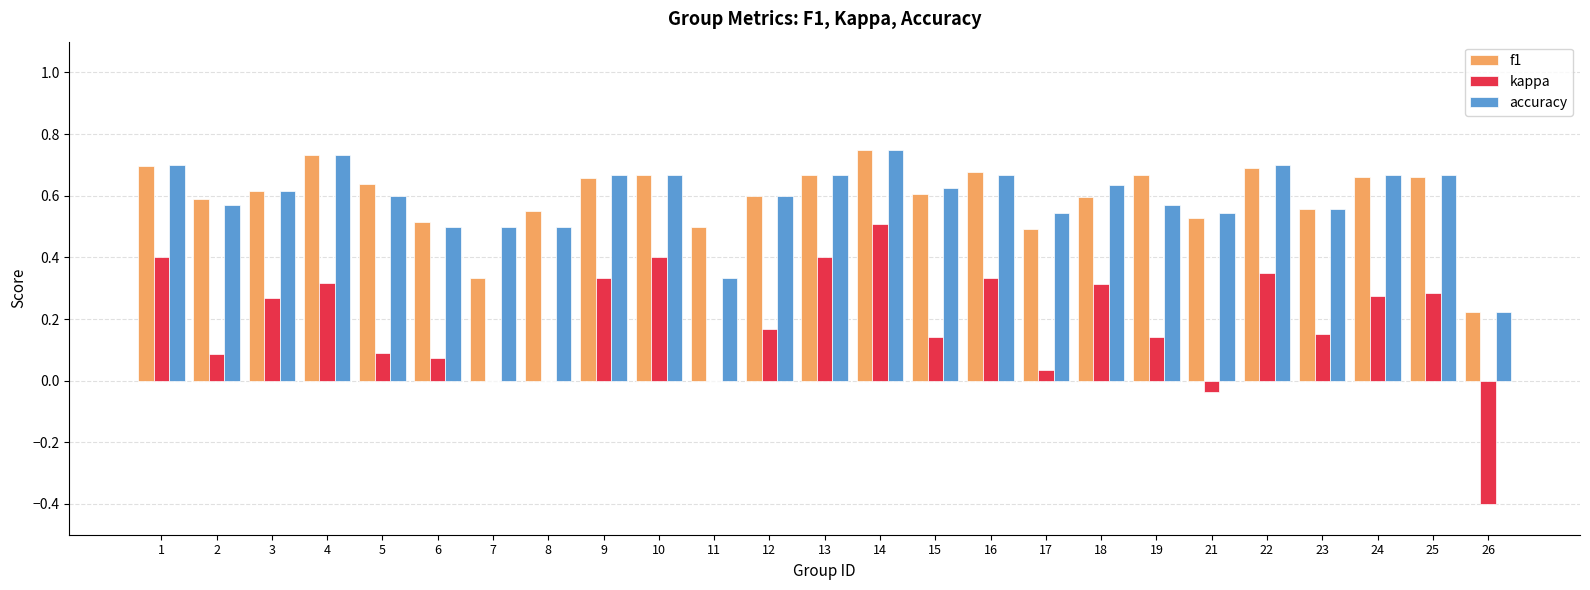

Which series changed the most between 25 and 26?

kappa